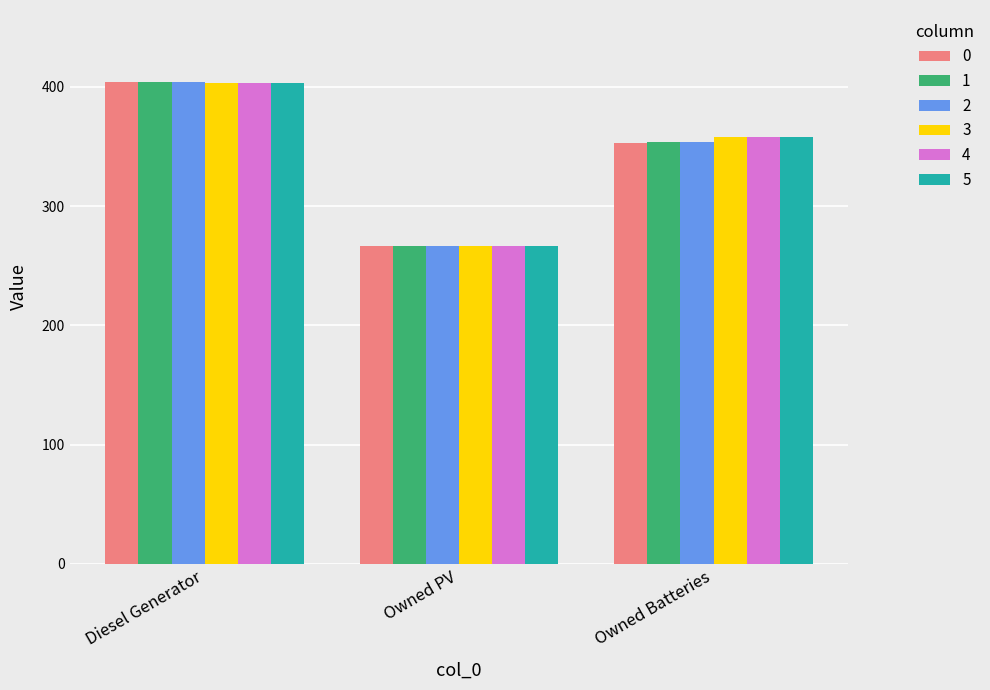

Is it true that 4 equals 403 at Diesel Generator?

True